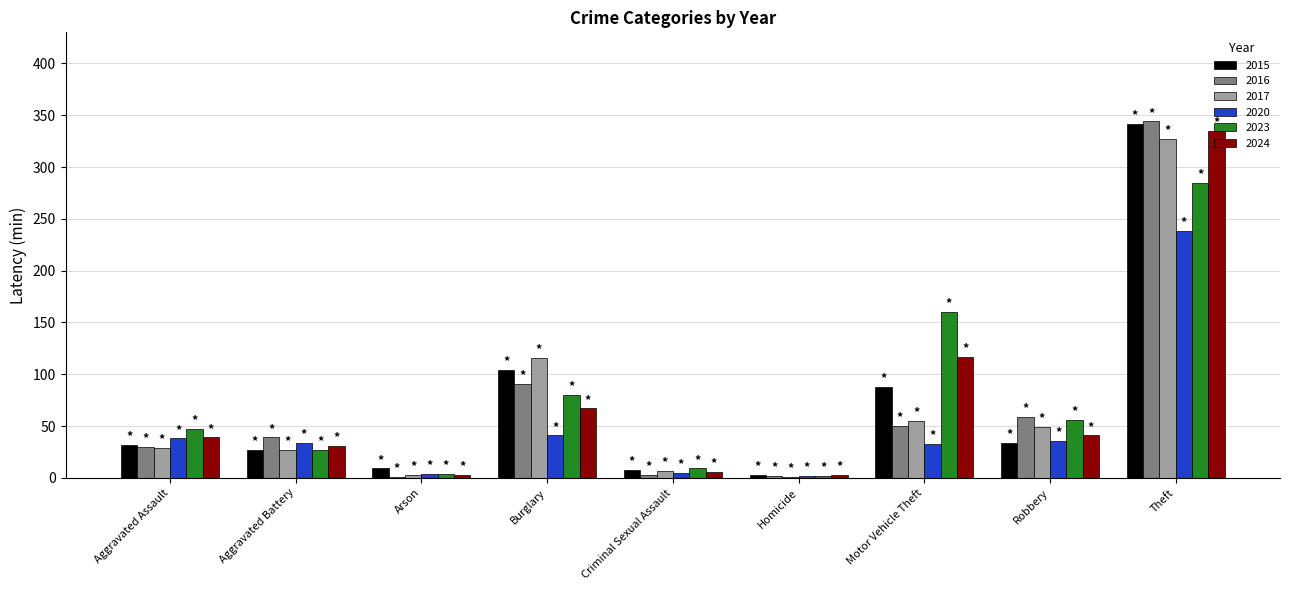

Are the bars horizontal?

No